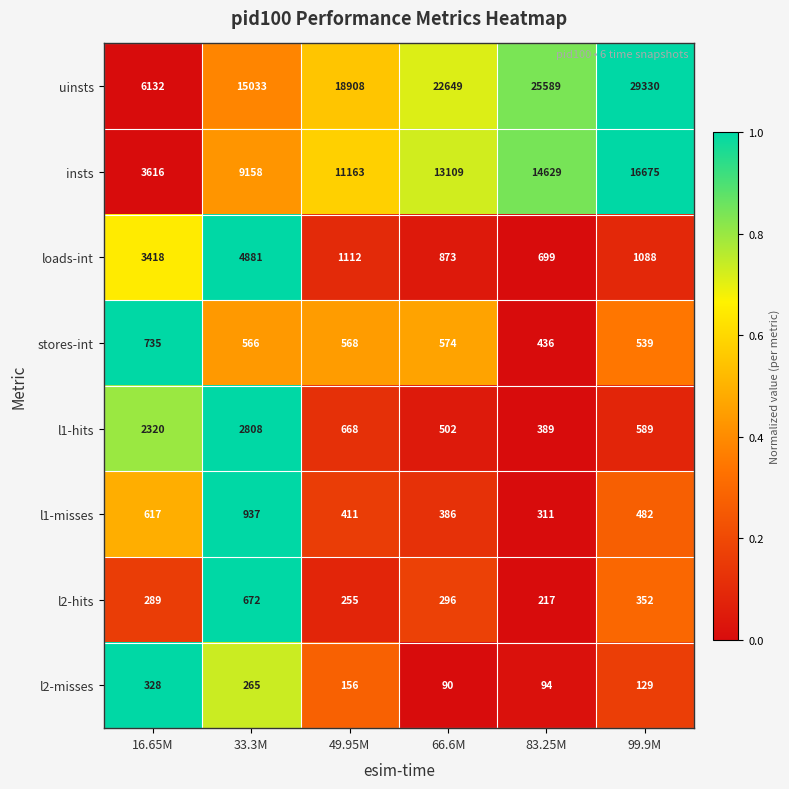

Which series has the largest total across all categories?

uinsts